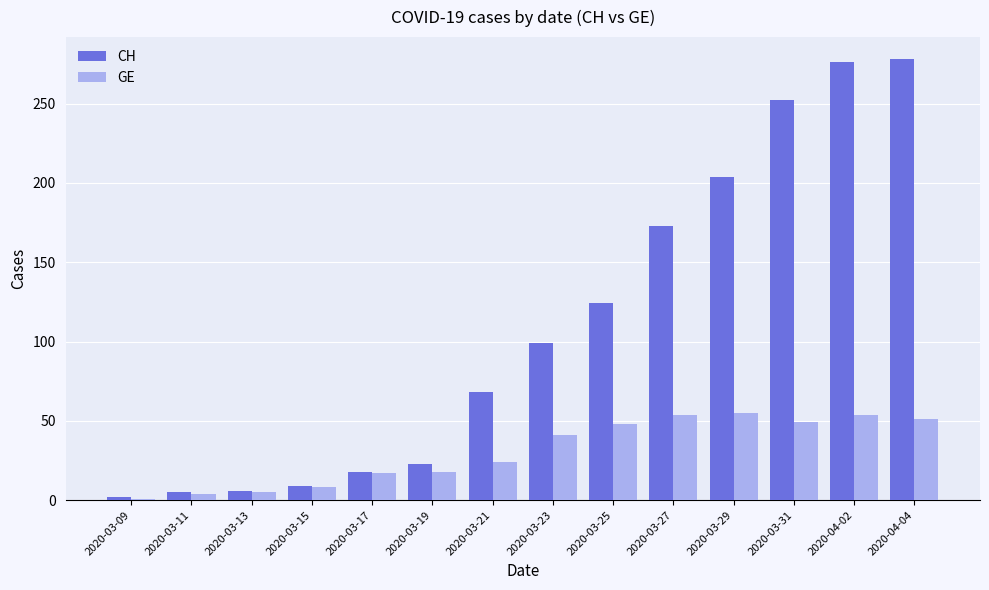

The CH series shows 278 at 2020-04-04. True or false?

True